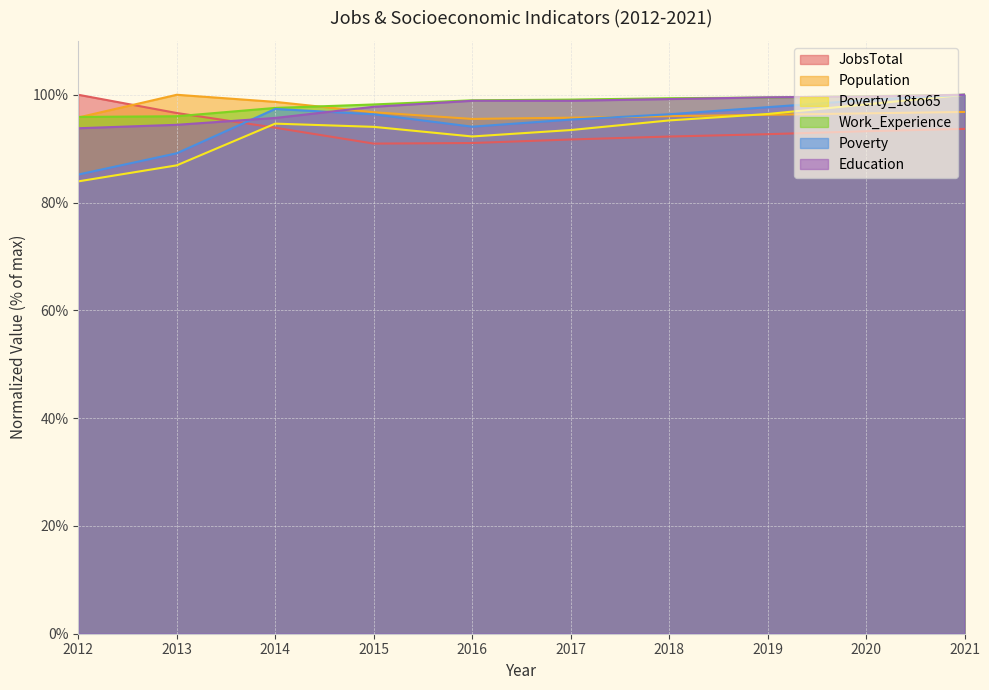

Reading left to right, list all the values displayed in this chart.

JobsTotal: 100.0	96.6	93.9	90.9	91.0	91.7	92.2	92.7	93.2	93.7
Population: 95.8	100.0	98.7	96.8	95.5	95.7	96.0	96.3	96.6	96.8
Poverty_18to65: 83.9	86.9	94.6	94.0	92.3	93.5	95.2	96.4	98.2	100.0
Work_Experience: 95.9	96.0	97.6	98.2	99.0	99.1	99.4	99.5	99.7	100.0
Poverty: 85.2	89.1	97.4	96.4	94.1	95.4	96.4	97.7	99.0	100.0
Education: 93.8	94.4	95.7	97.8	98.9	98.9	99.2	99.5	99.7	100.0